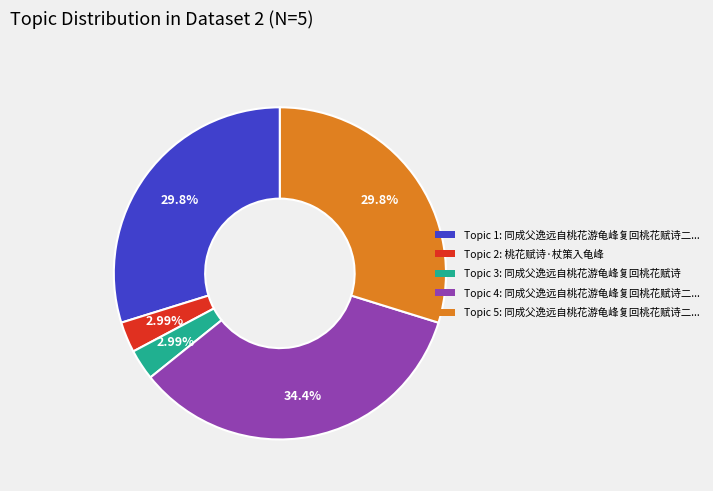

Is there a majority slice in this chart?

No